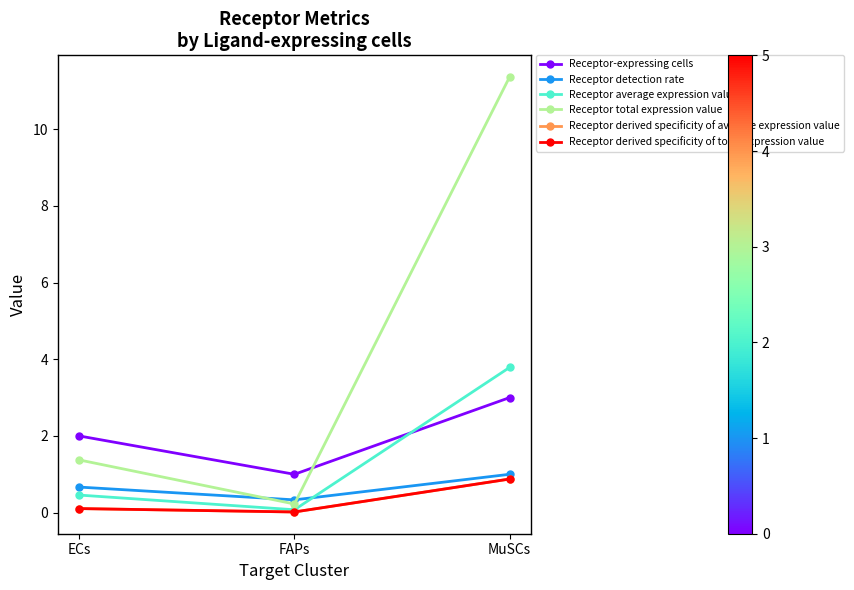

Does the chart have visible grid lines?

No